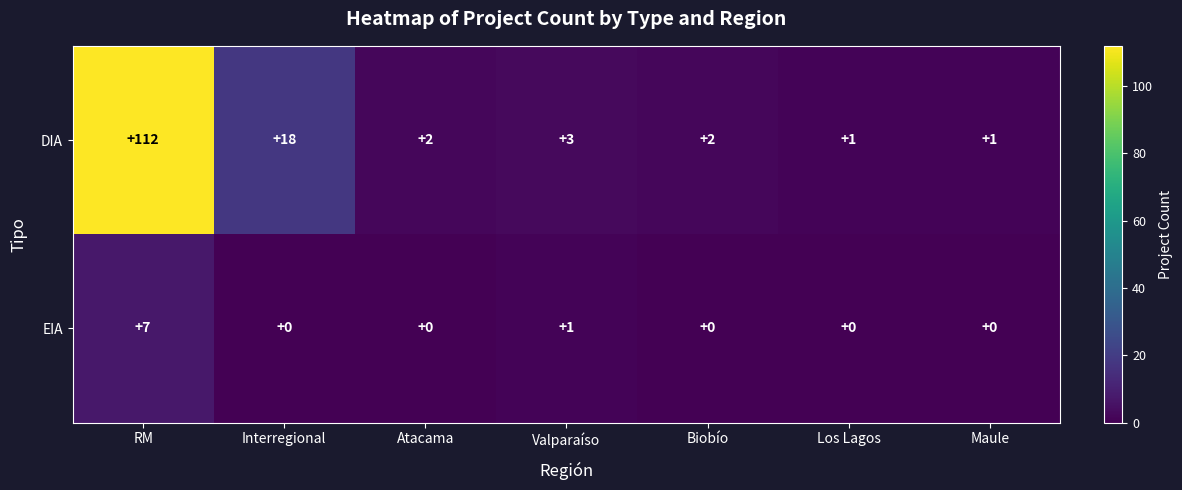

How many values in EIA are above zero?

2